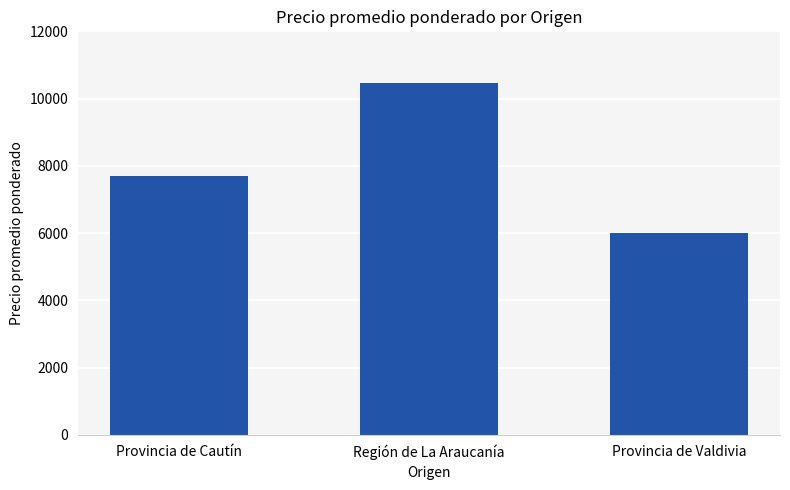

What is the approximate value at Provincia de Cautín, to the nearest 10?

7710